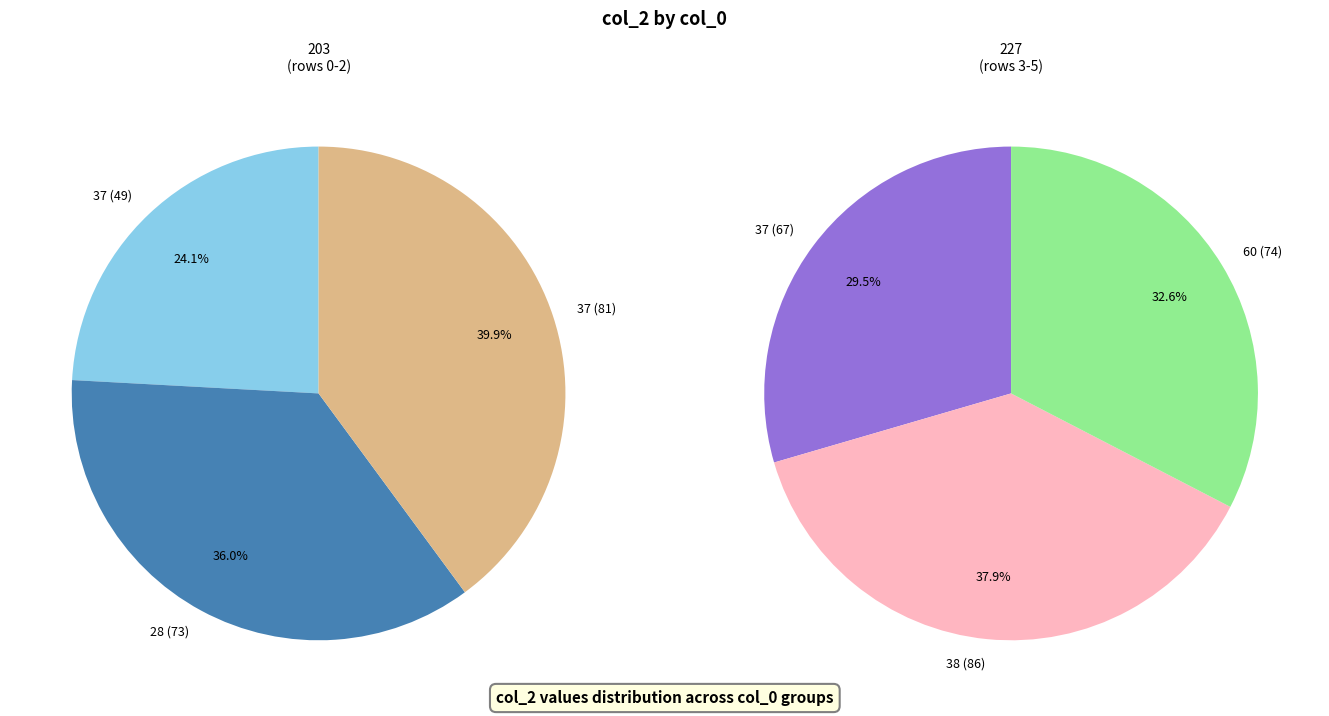

Is it true that 28 is 24% of the pie?

False